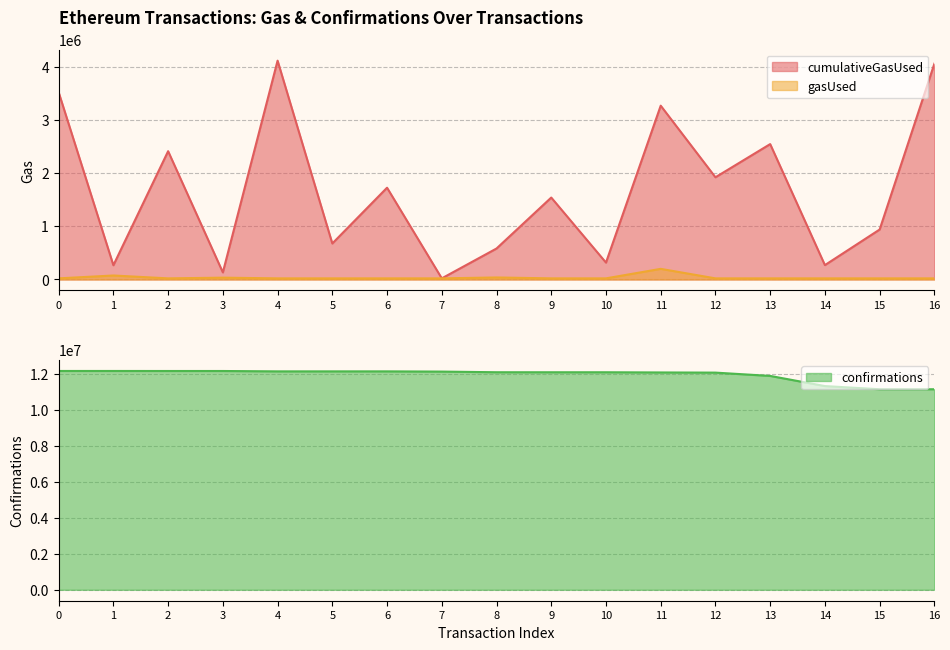

Is it true that cumulativeGasUsed equals 371282 at 1?

False